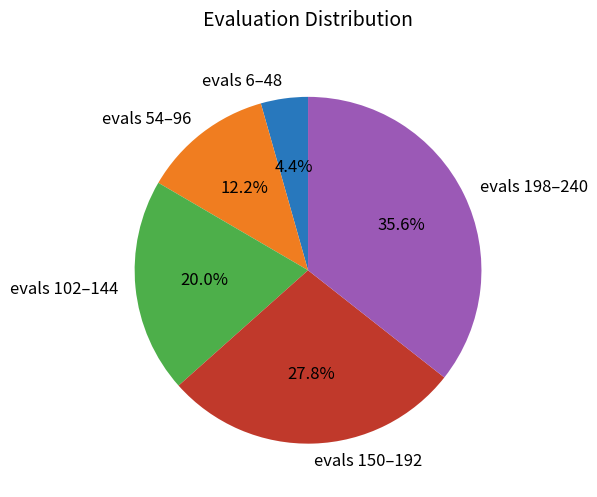

Which category has the biggest portion of the pie?

evals 198–240